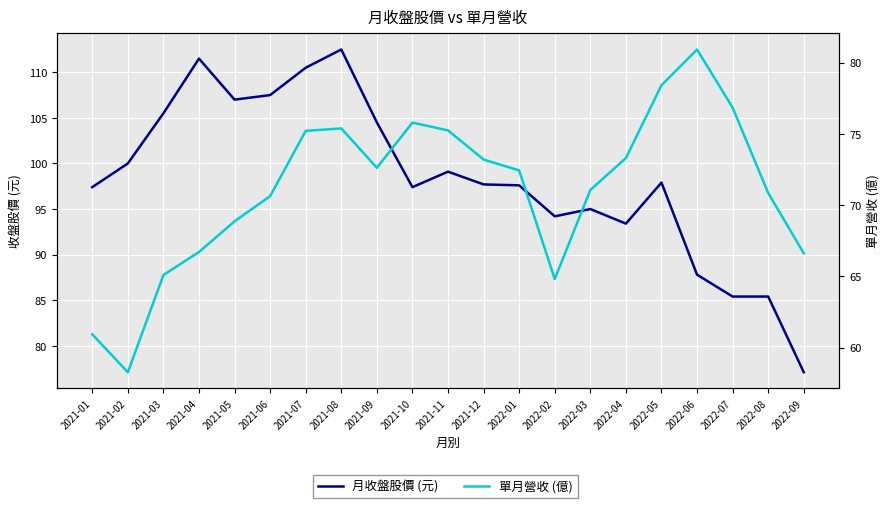

What is the average value of the 月收盤股價 (元) series?

98.3